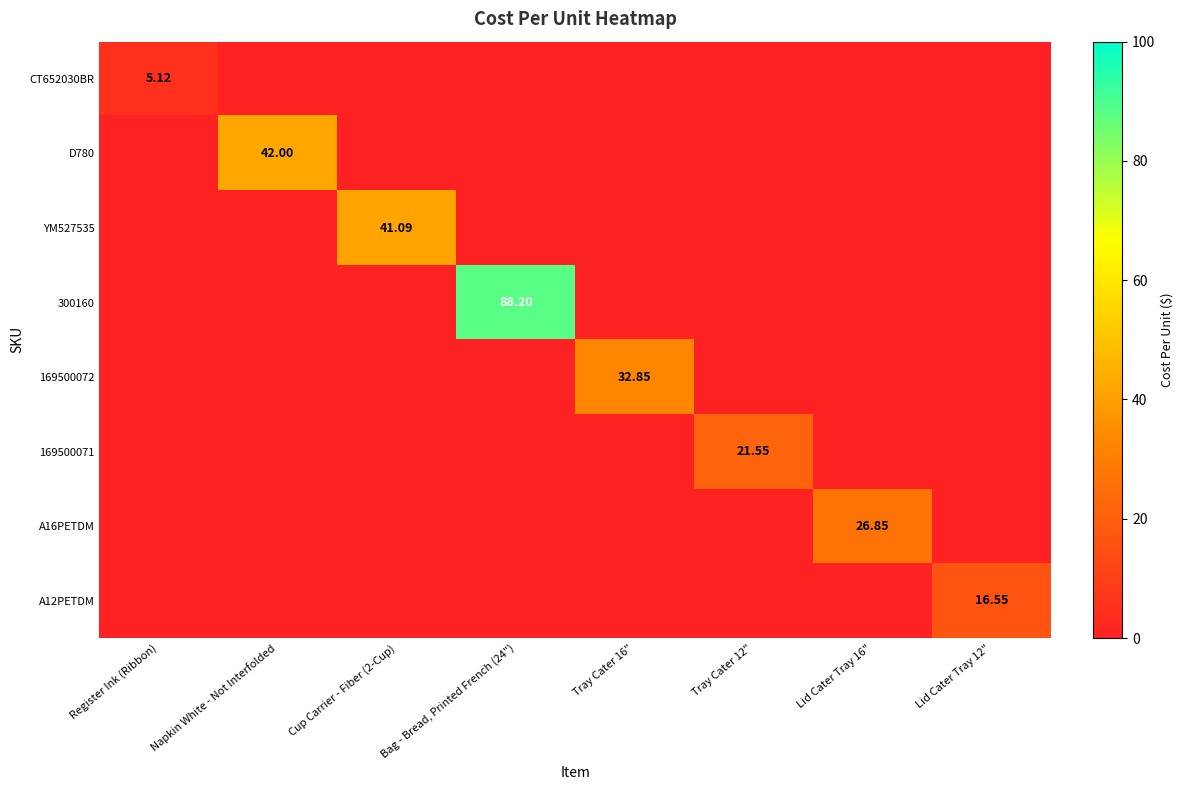

Between Napkin White - Not Interfolded and Bag - Bread, Printed French (24"), which series saw the biggest shift?

300160